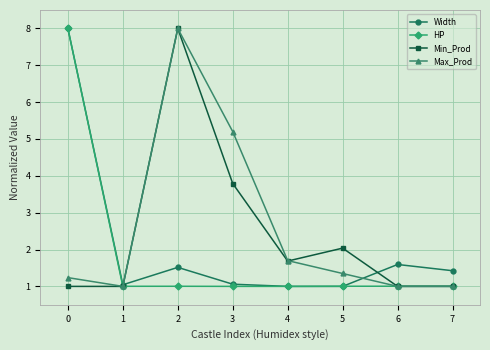

What is the difference between the maximum and second lowest values in the Min_Prod series?

7.0